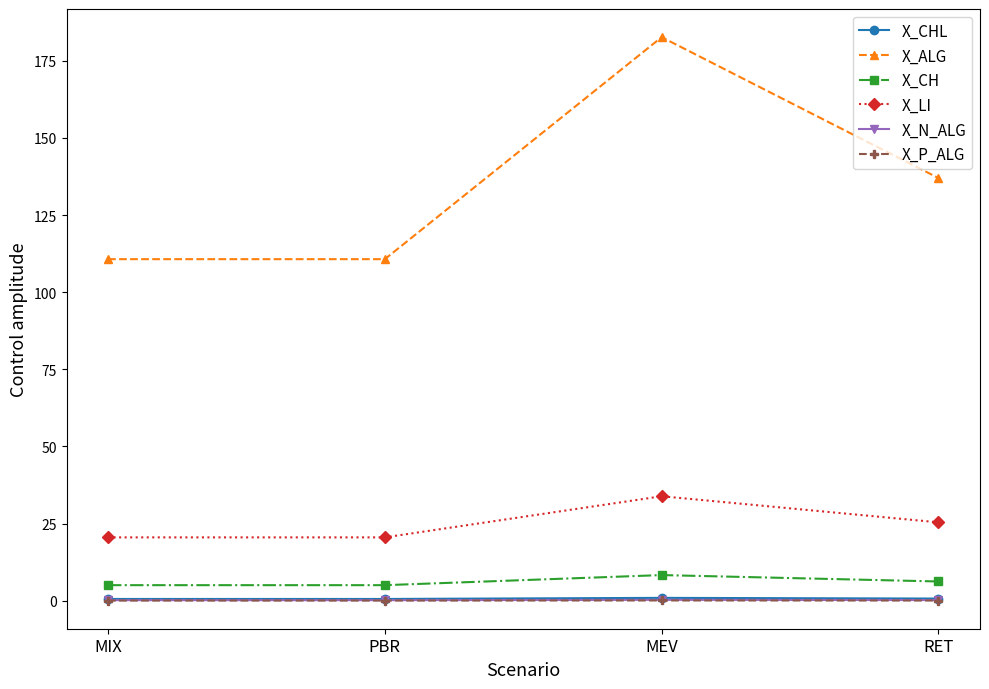

Is the value of X_CH at MEV greater than the value of X_ALG at MIX?

No